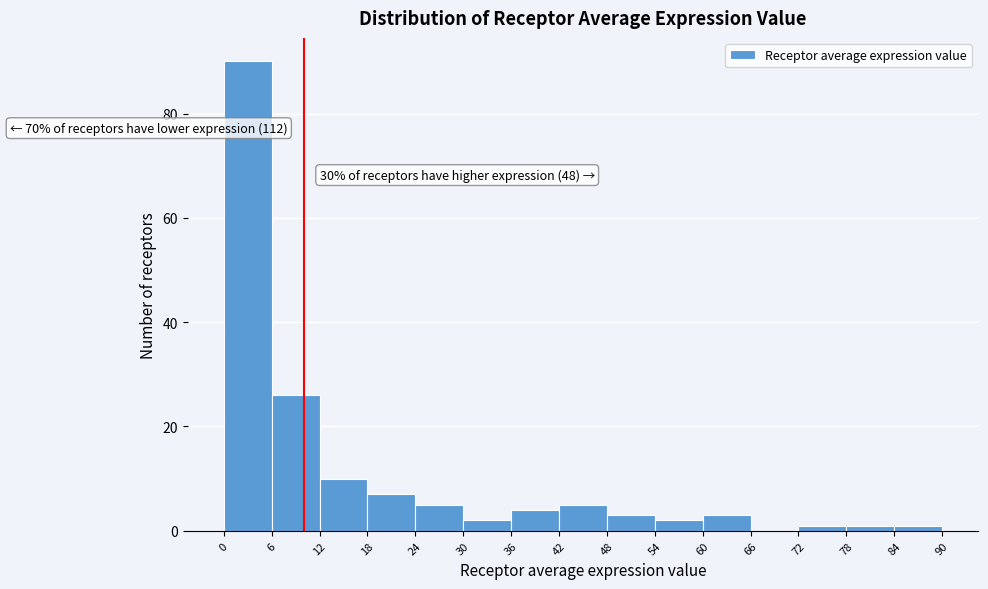

Over which range of the x-axis is the bar tallest?

0 to 6